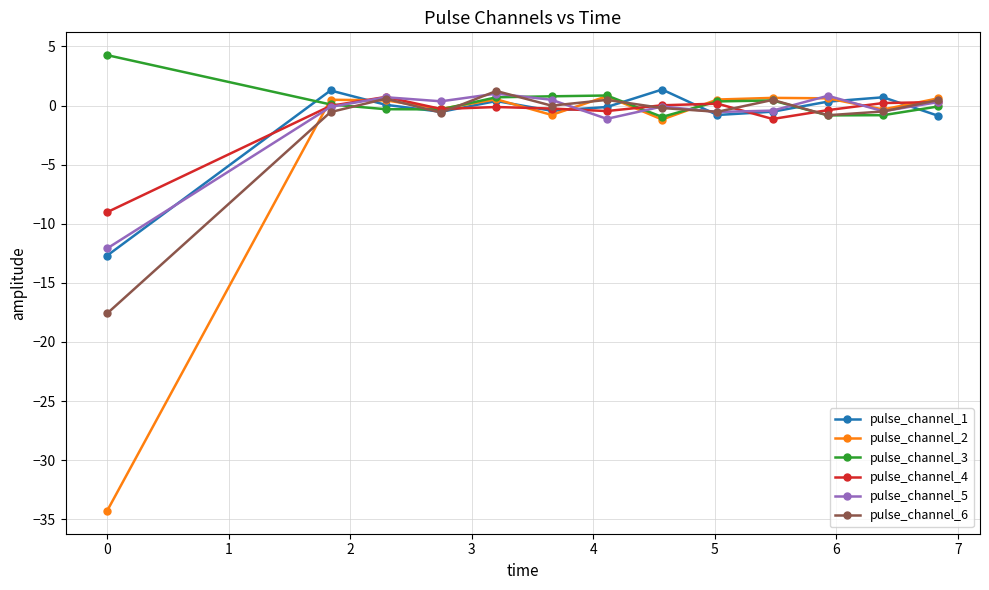

What is the value of the pulse_channel_1 point at the 8th from the left?

1.4